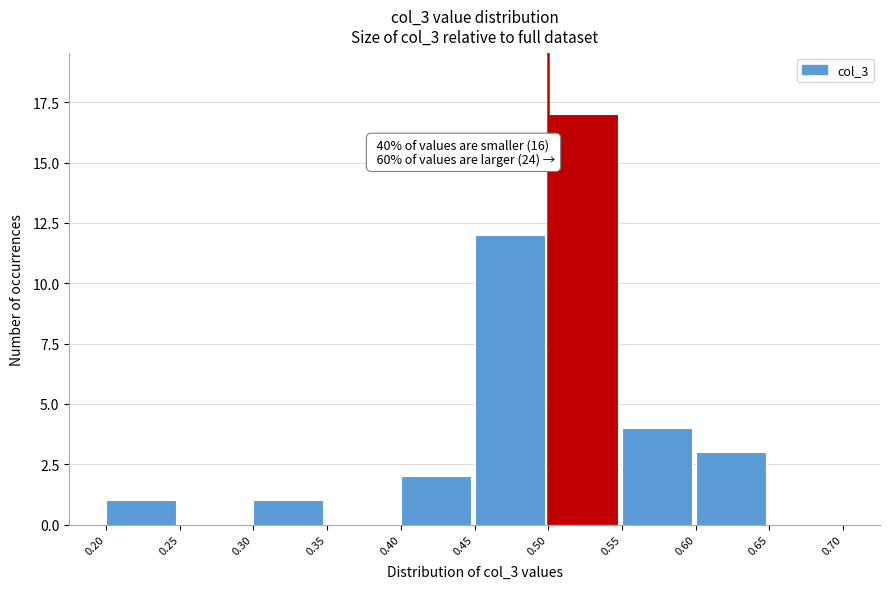

Which range on the x-axis has the tallest bar?

0.50 to 0.55